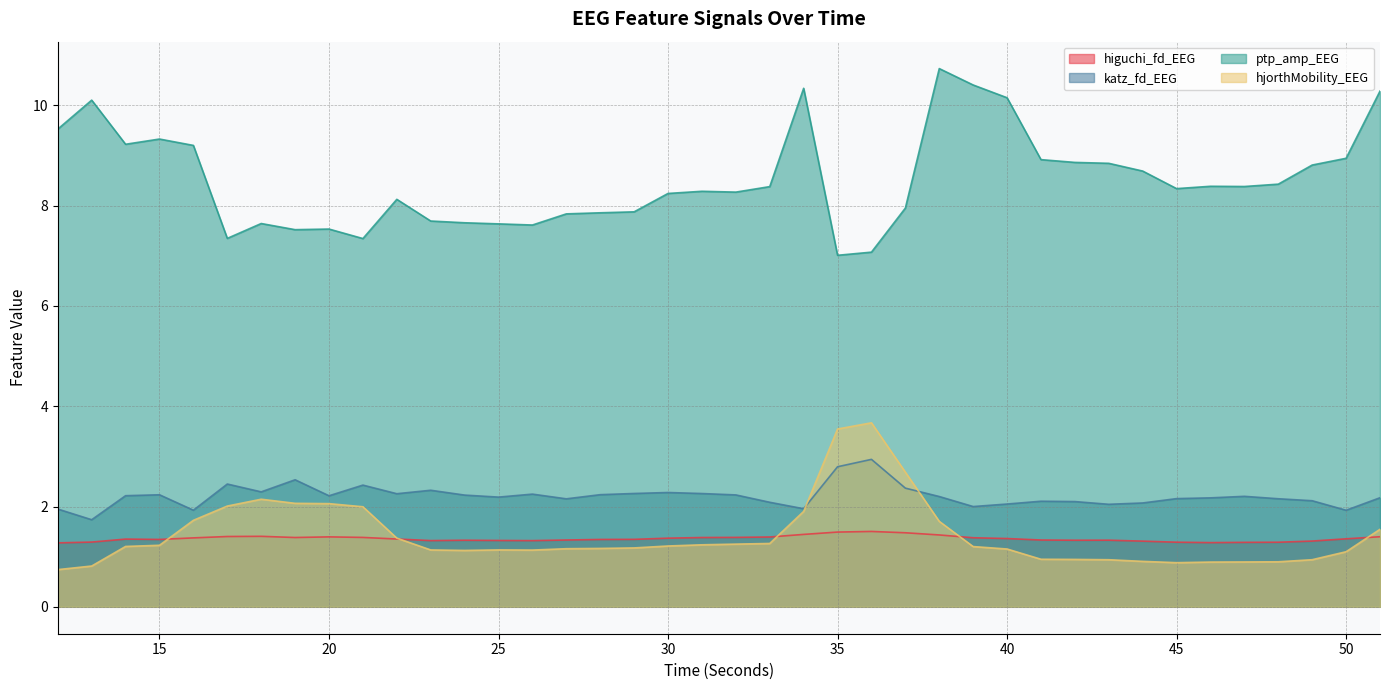

At which label does higuchi_fd_EEG reach its minimum?

12